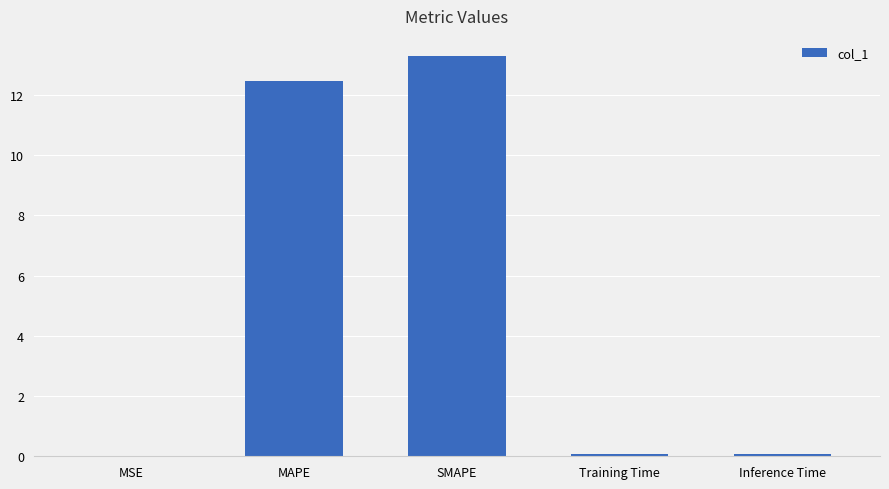

What is the average value?

5.2